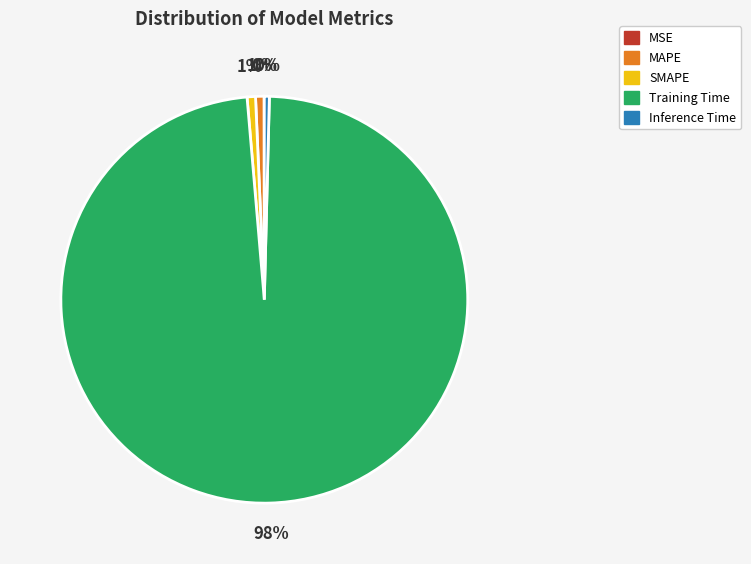

Which category accounts for the majority?

Training Time